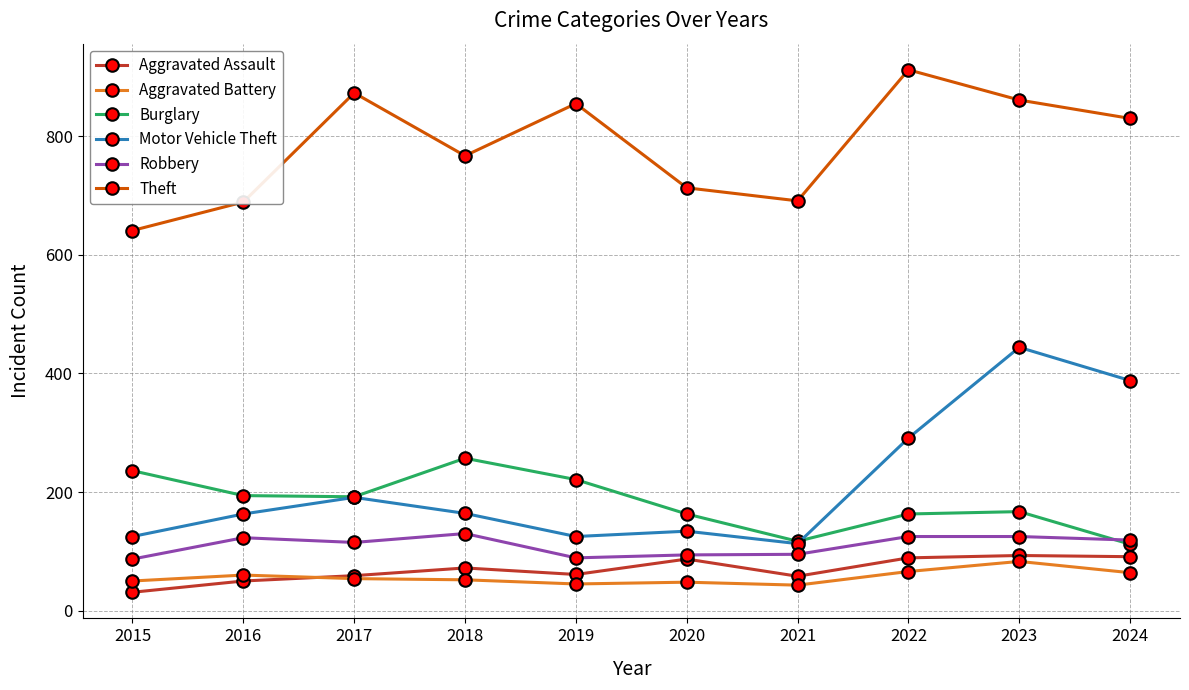

Is it true that Aggravated Assault equals 31 at 2015?

True